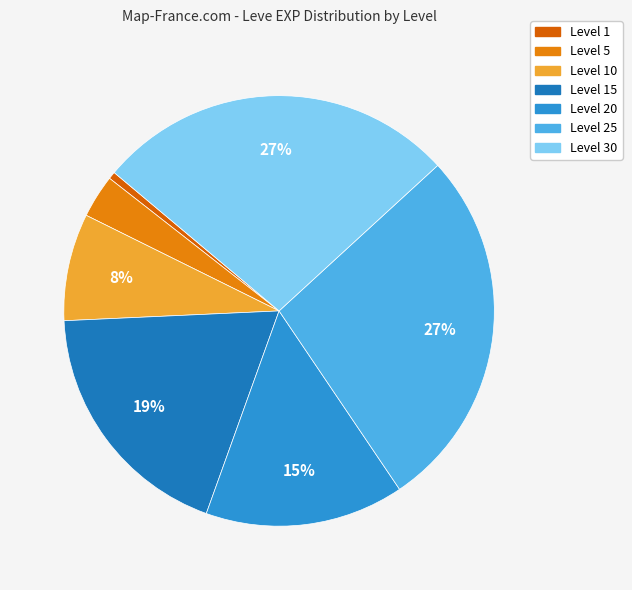

How many segments does this pie chart have?

7